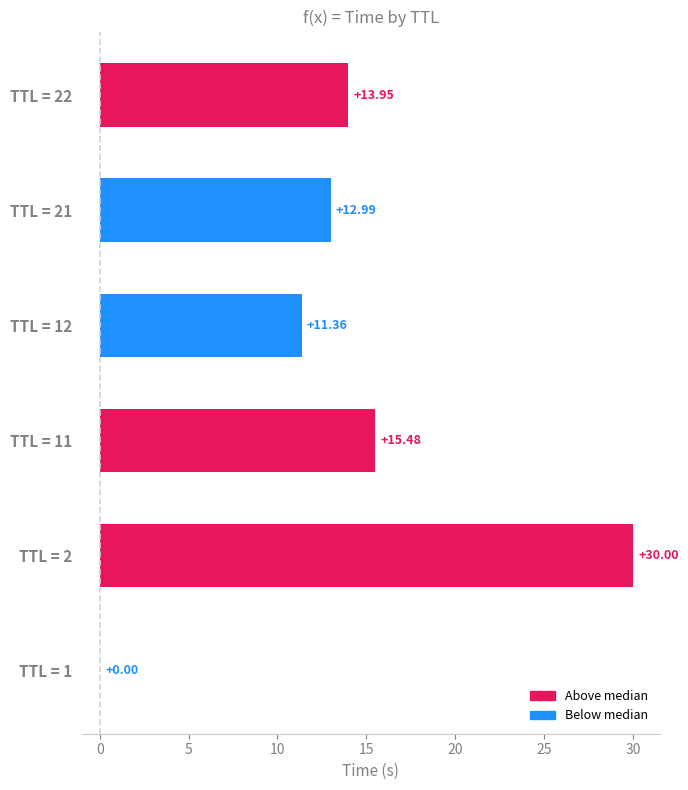

What is the sum of the values at TTL = 22 and TTL = 12?

25.3